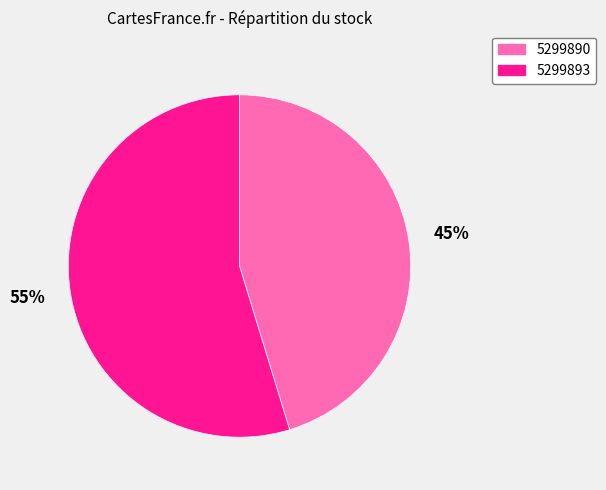

What is the ratio of the value at 5299893 to the value at 5299890?

1.2